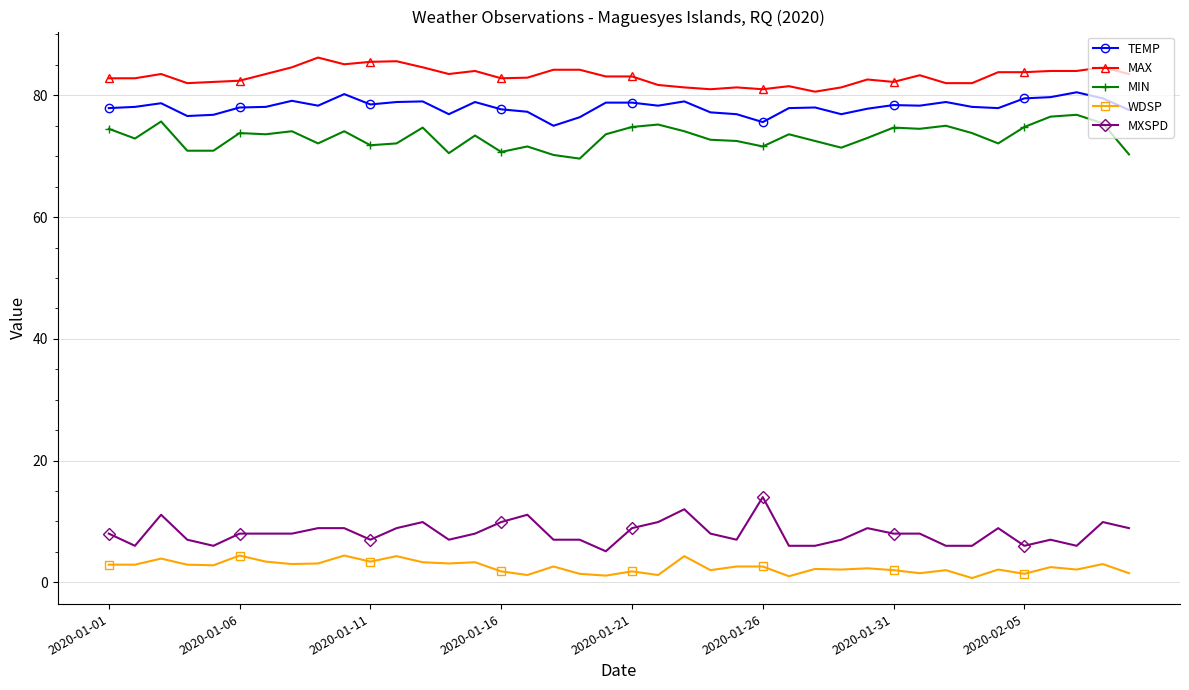

What is the maximum value shown in the chart?

86.2